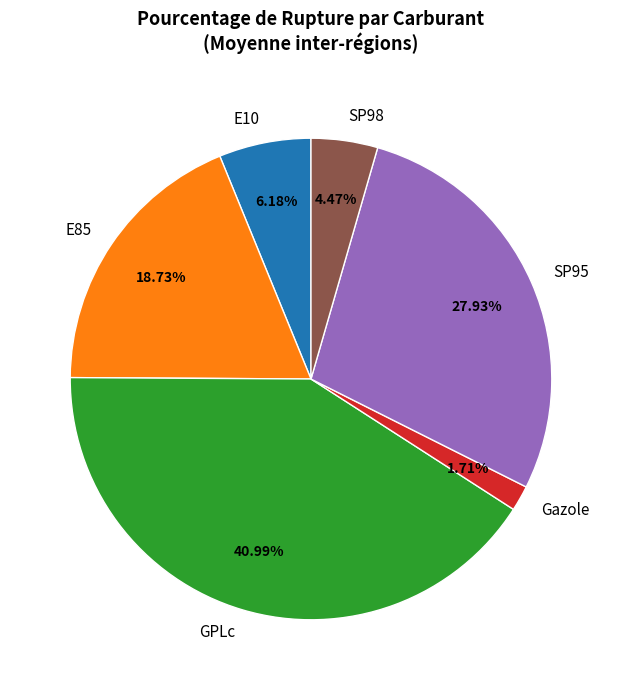

How many segments does this pie chart have?

6